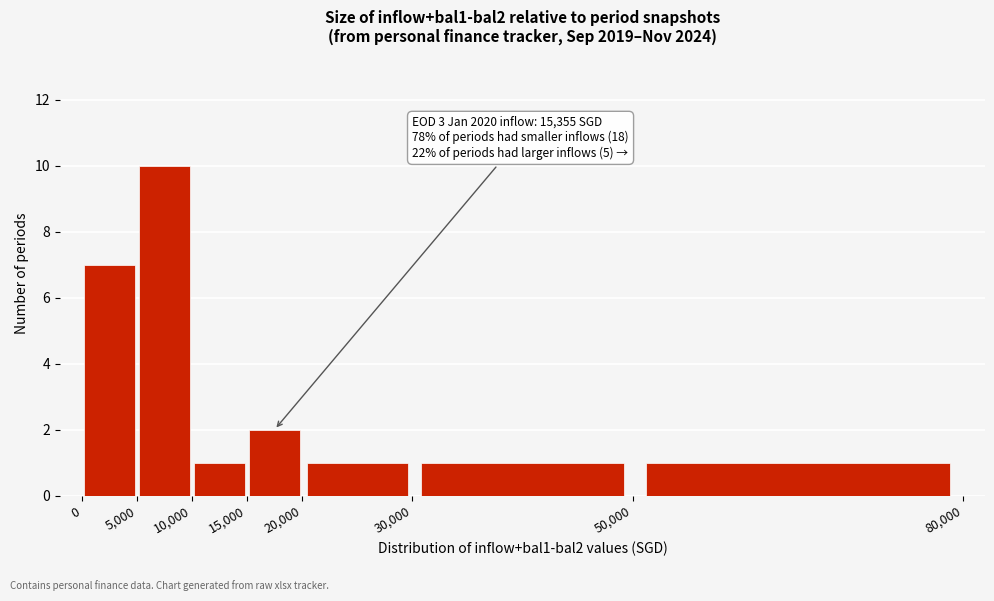

Over which range of the x-axis is the bar tallest?

5,000 to 10,000